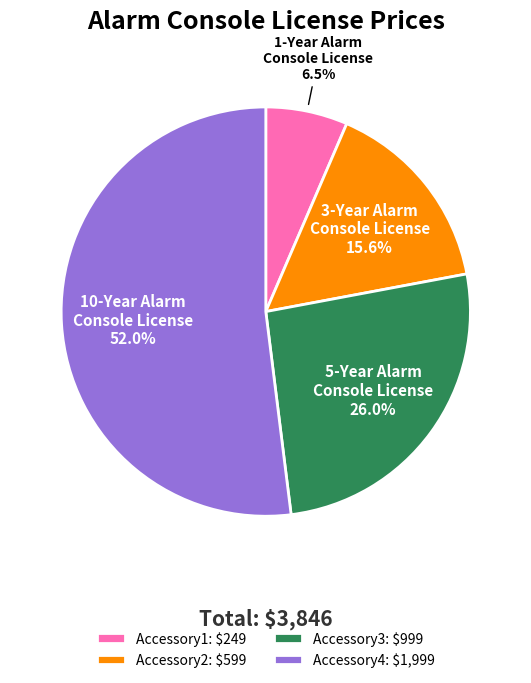

Which category has the smallest portion of the pie?

Accessory1: $249